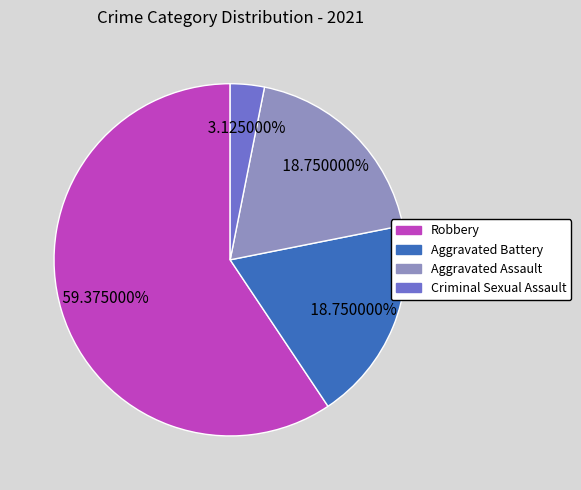

Combined, what portion of the pie is Aggravated Assault and Criminal Sexual Assault?

21.9%